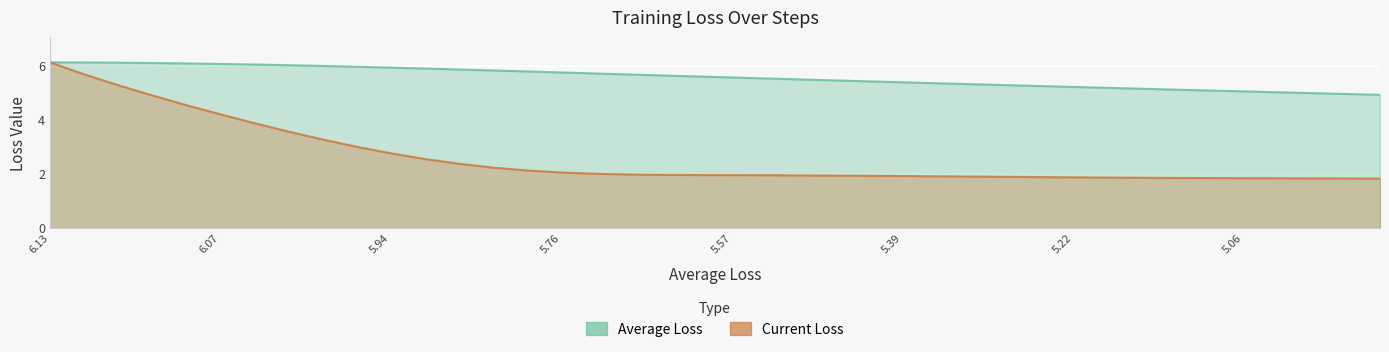

At which category is the sum across all series the highest?

6.13